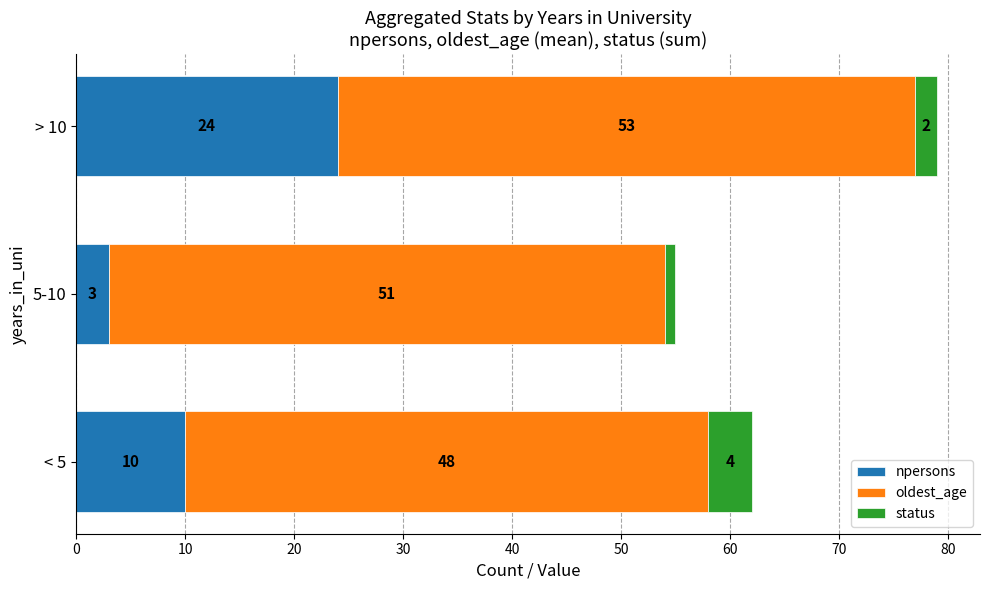

What are all the series names shown in the legend?

npersons, oldest_age, status